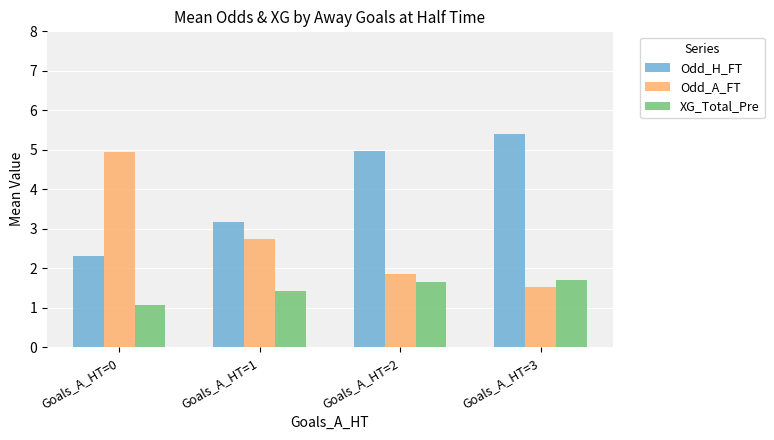

What is the value of the Odd_A_FT bar at the 2nd from the left?

2.8